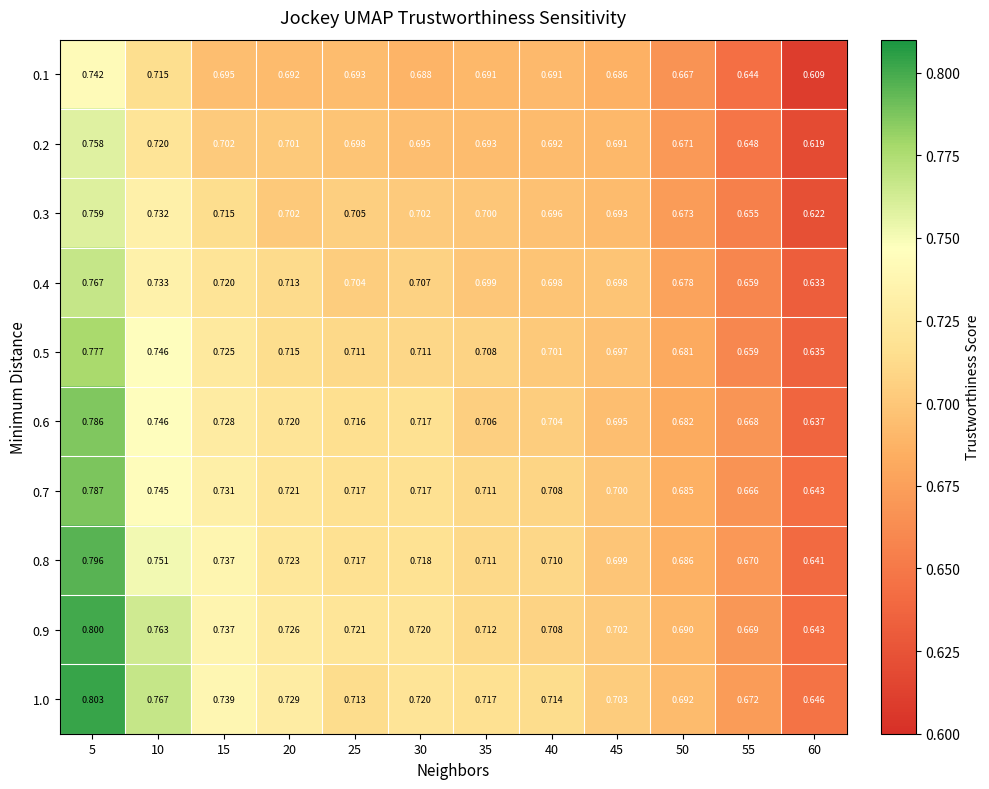

Reading left to right, extract all data points from this chart.

0.1: 5=0.7	10=0.7	15=0.7	20=0.7	25=0.7	30=0.7	35=0.7	40=0.7	45=0.7	50=0.7	55=0.6	60=0.6
0.2: 5=0.8	10=0.7	15=0.7	20=0.7	25=0.7	30=0.7	35=0.7	40=0.7	45=0.7	50=0.7	55=0.6	60=0.6
0.3: 5=0.8	10=0.7	15=0.7	20=0.7	25=0.7	30=0.7	35=0.7	40=0.7	45=0.7	50=0.7	55=0.7	60=0.6
0.4: 5=0.8	10=0.7	15=0.7	20=0.7	25=0.7	30=0.7	35=0.7	40=0.7	45=0.7	50=0.7	55=0.7	60=0.6
0.5: 5=0.8	10=0.7	15=0.7	20=0.7	25=0.7	30=0.7	35=0.7	40=0.7	45=0.7	50=0.7	55=0.7	60=0.6
0.6: 5=0.8	10=0.7	15=0.7	20=0.7	25=0.7	30=0.7	35=0.7	40=0.7	45=0.7	50=0.7	55=0.7	60=0.6
0.7: 5=0.8	10=0.7	15=0.7	20=0.7	25=0.7	30=0.7	35=0.7	40=0.7	45=0.7	50=0.7	55=0.7	60=0.6
0.8: 5=0.8	10=0.8	15=0.7	20=0.7	25=0.7	30=0.7	35=0.7	40=0.7	45=0.7	50=0.7	55=0.7	60=0.6
0.9: 5=0.8	10=0.8	15=0.7	20=0.7	25=0.7	30=0.7	35=0.7	40=0.7	45=0.7	50=0.7	55=0.7	60=0.6
1.0: 5=0.8	10=0.8	15=0.7	20=0.7	25=0.7	30=0.7	35=0.7	40=0.7	45=0.7	50=0.7	55=0.7	60=0.6